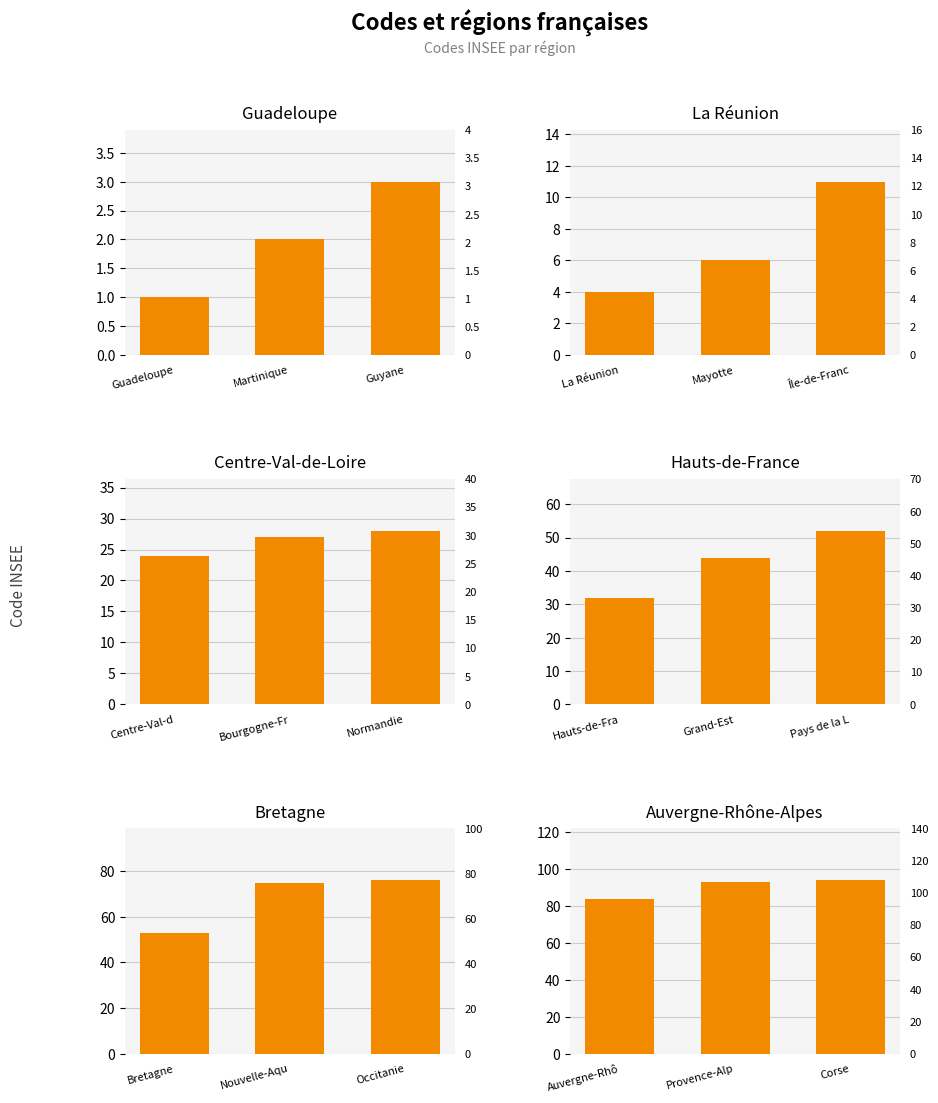

What is the average value of the Panel 2 series?

7